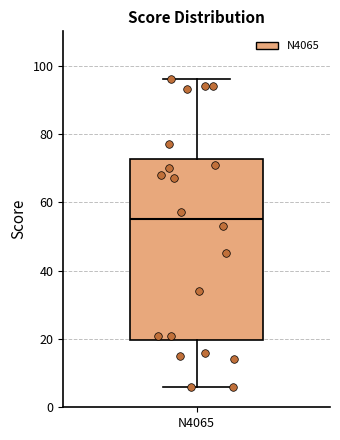

Where is the upper edge of the box for N4065 on the y-axis? The values are not printed on the chart, so give them approximately, as read against the axis.

72